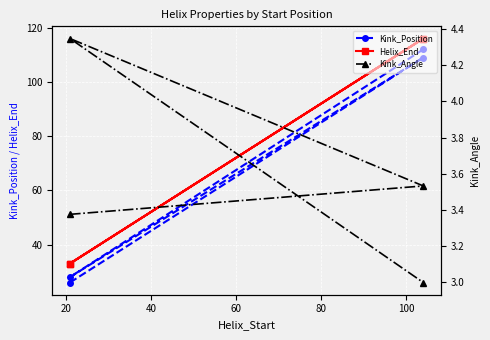

What is the difference between the Helix_End values at 40 and 60?

83.0